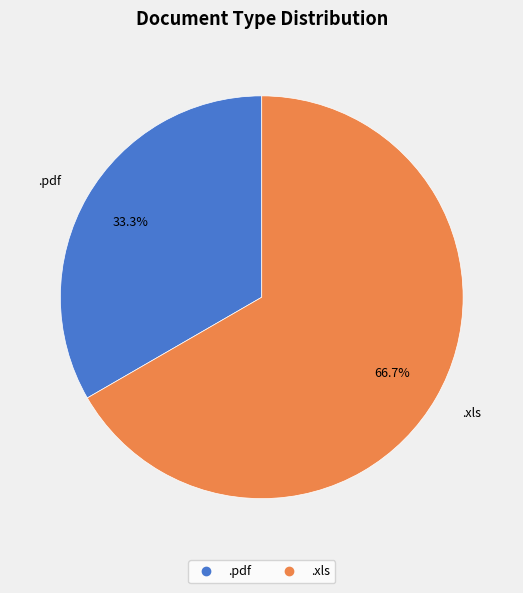

To the nearest percent, what is the average slice percentage?

50%